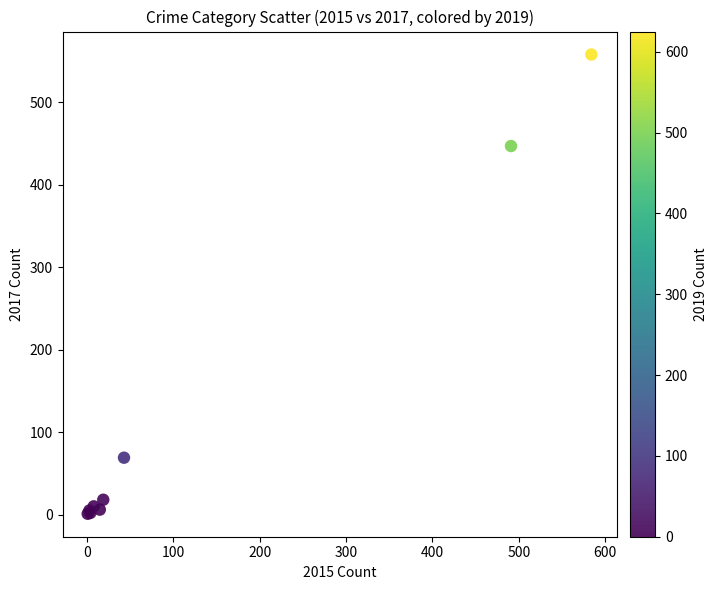

What Y value in the scatter plot is closest to 279?

447